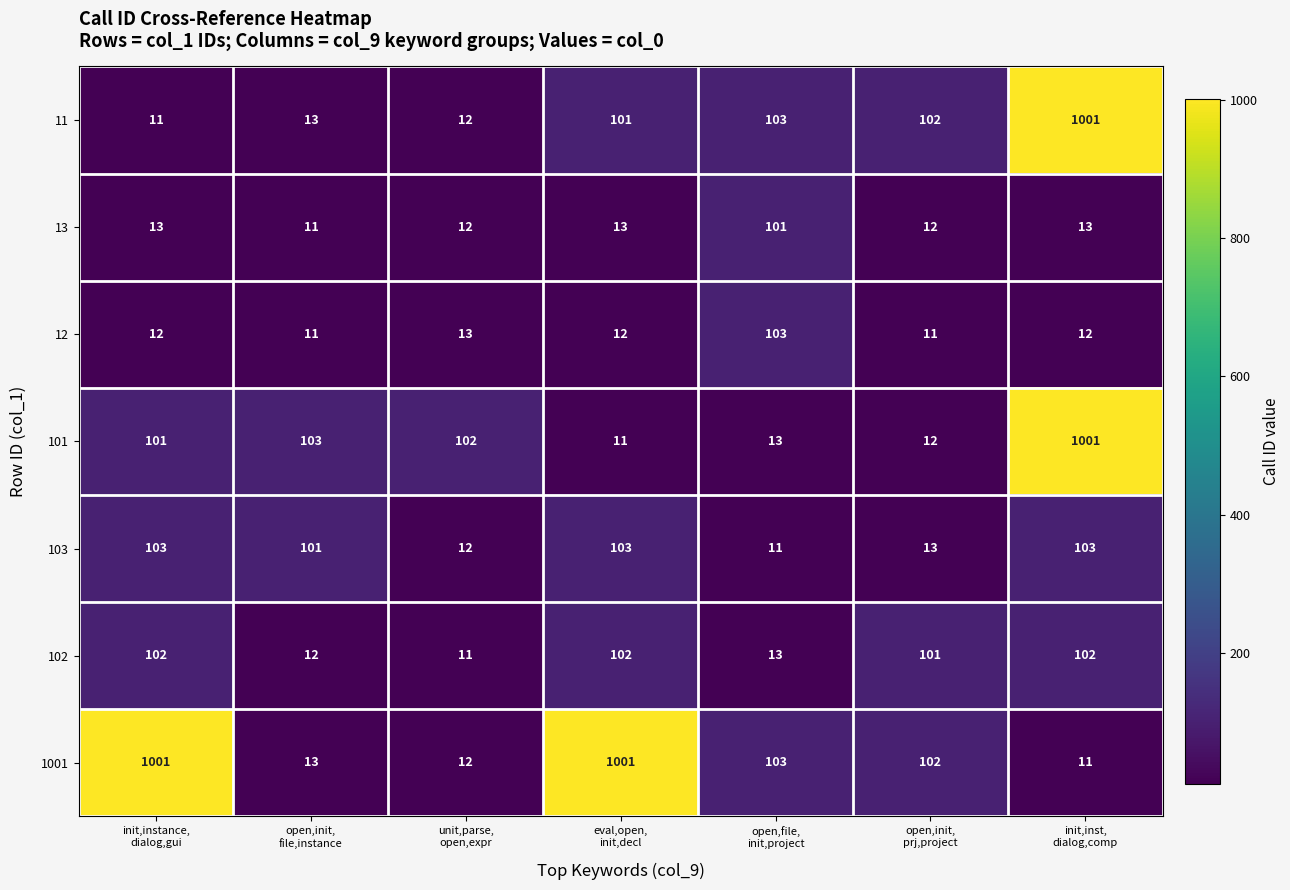

At how many categories does at least one series exceed 187?

3